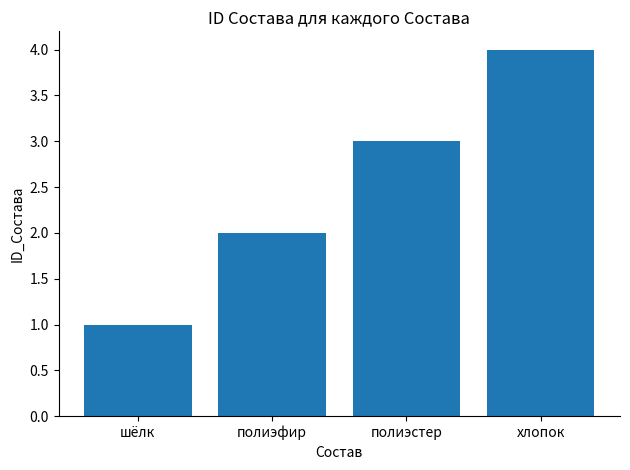

The chart shows a value of 0 at шёлк. True or false?

False